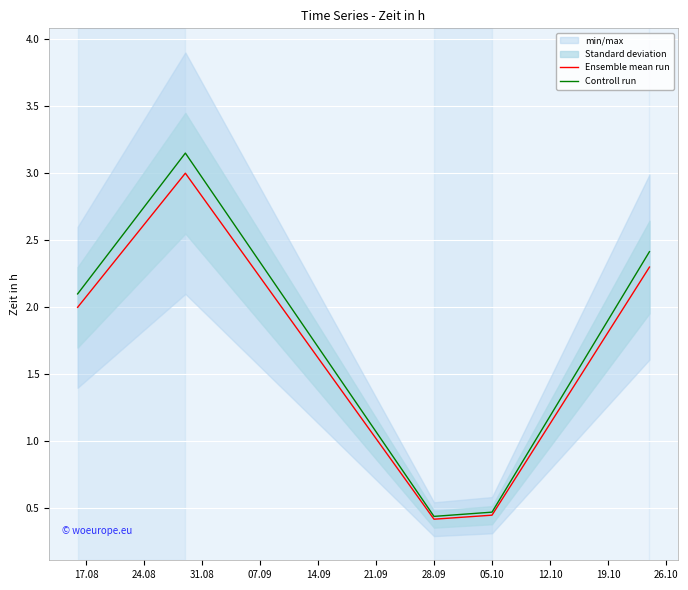

What is the value of the Ensemble mean run point at the 3rd from the left?

0.4